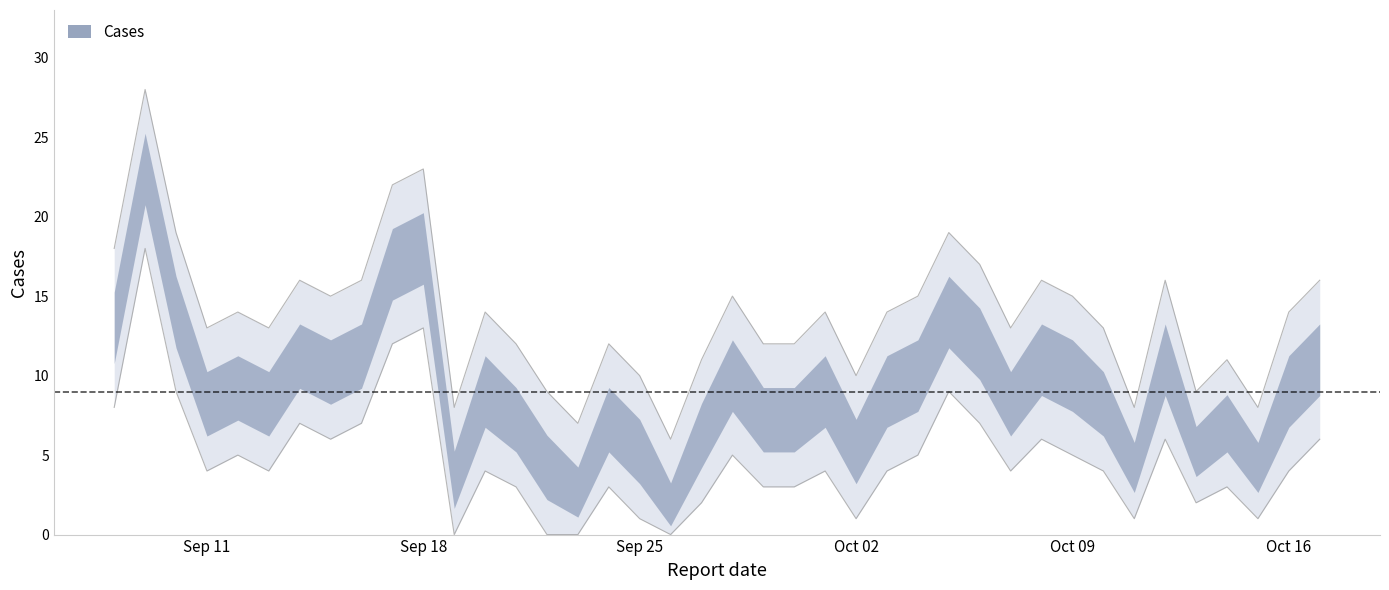

Rank the categories by Cases value from highest to lowest.

2023-09-09, 2023-09-18, 2023-09-17, 2023-10-05, 2023-09-10, 2023-09-08, 2023-10-06, 2023-10-17, 2023-10-12, 2023-10-08, 2023-09-16, 2023-09-14, 2023-10-09, 2023-10-04, 2023-09-28, 2023-09-15, 2023-10-16, 2023-10-03, 2023-10-01, 2023-09-20, 2023-09-12, 2023-10-10, 2023-10-07, 2023-09-13, 2023-09-11, 2023-10-14, 2023-09-30, 2023-09-29, 2023-09-24, 2023-09-21, 2023-09-27, 2023-10-13, 2023-10-02, 2023-09-25, 2023-10-15, 2023-10-11, 2023-09-22, 2023-09-19, 2023-09-23, 2023-09-26